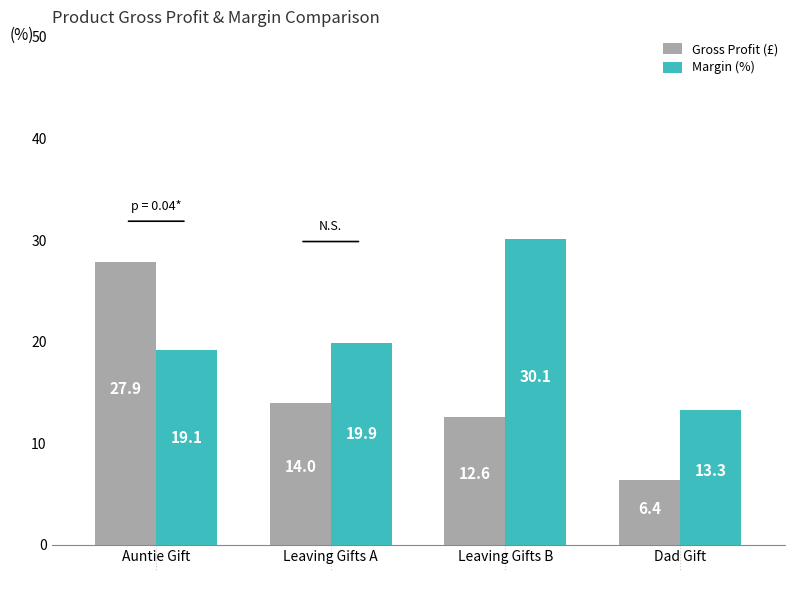

How many bars are there in each group?

2